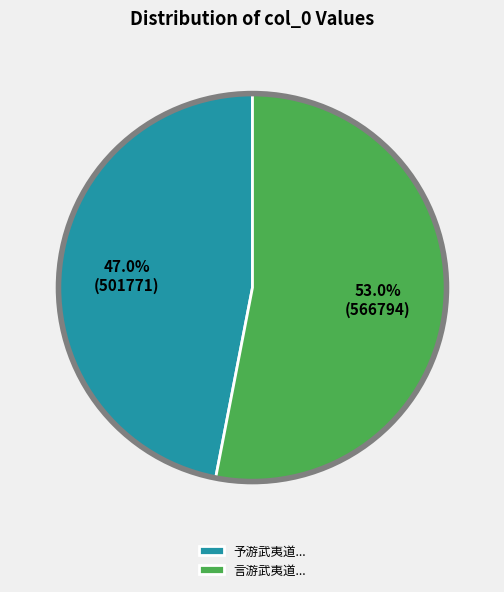

Between 予游武夷道... and 言游武夷道..., which is larger?

言游武夷道...